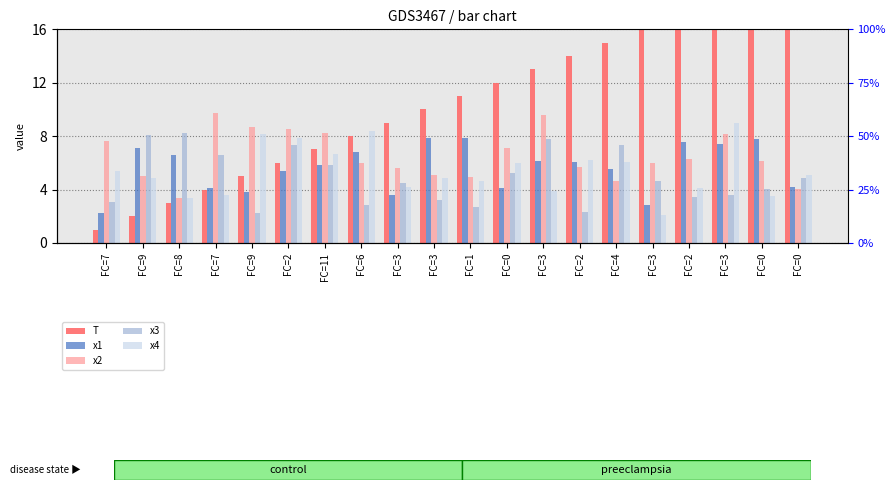

List the series in order of their peak value, lowest first.

x1, x3, x4, x2, T